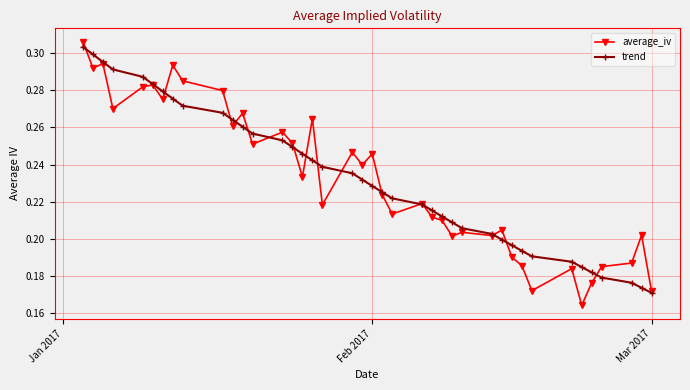

At how many categories does at least one series exceed 0?

40